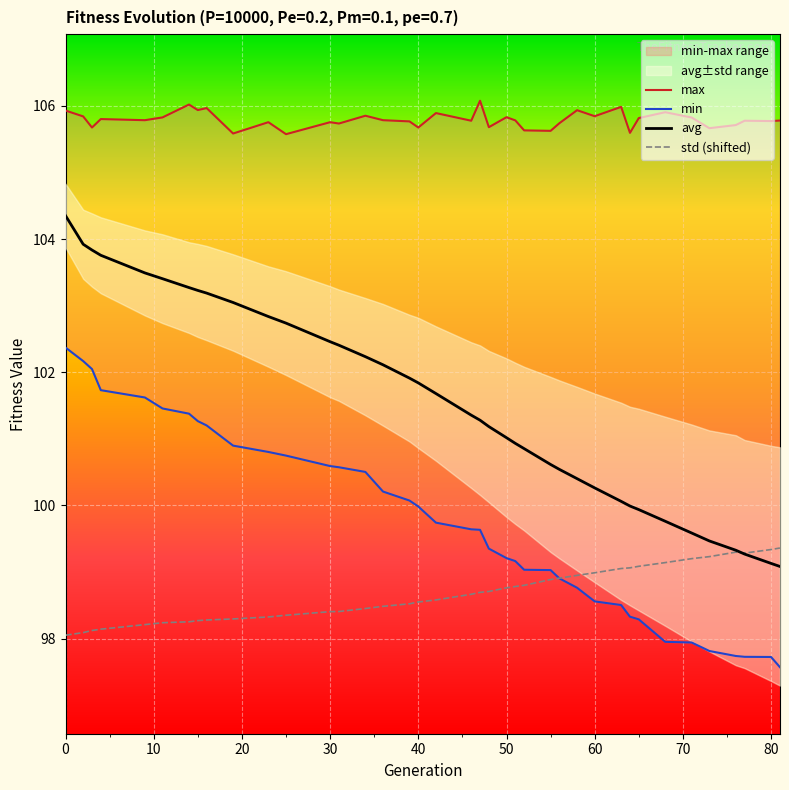

What is the highest value of the avg series?

104.4